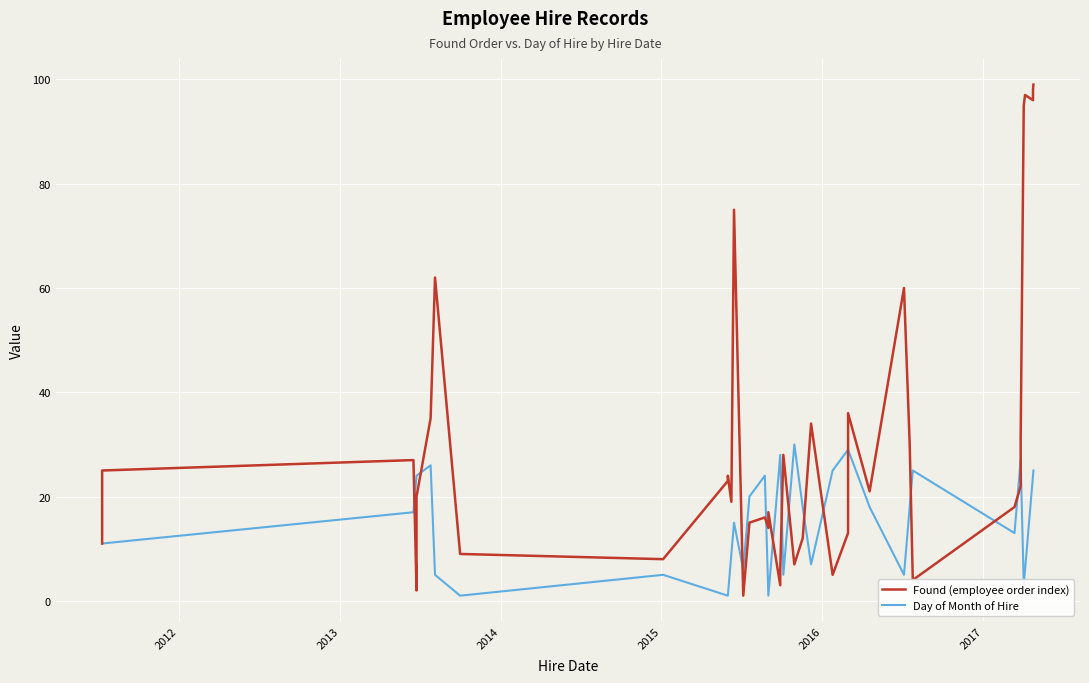

What is the difference between the maximum and second lowest values in the Found (employee order index) series?

97